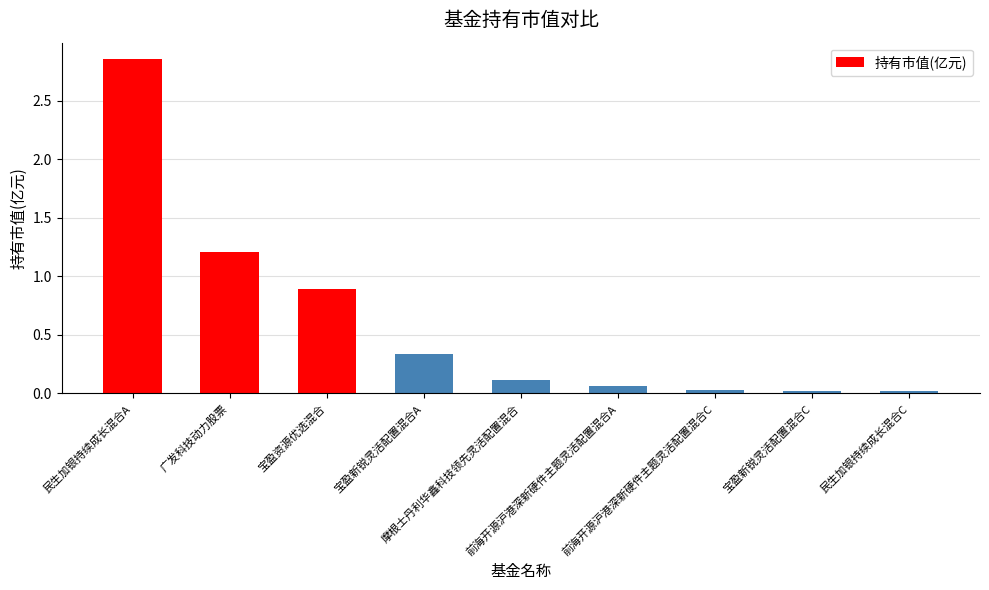

What is the difference between the second highest and minimum values?

1.2